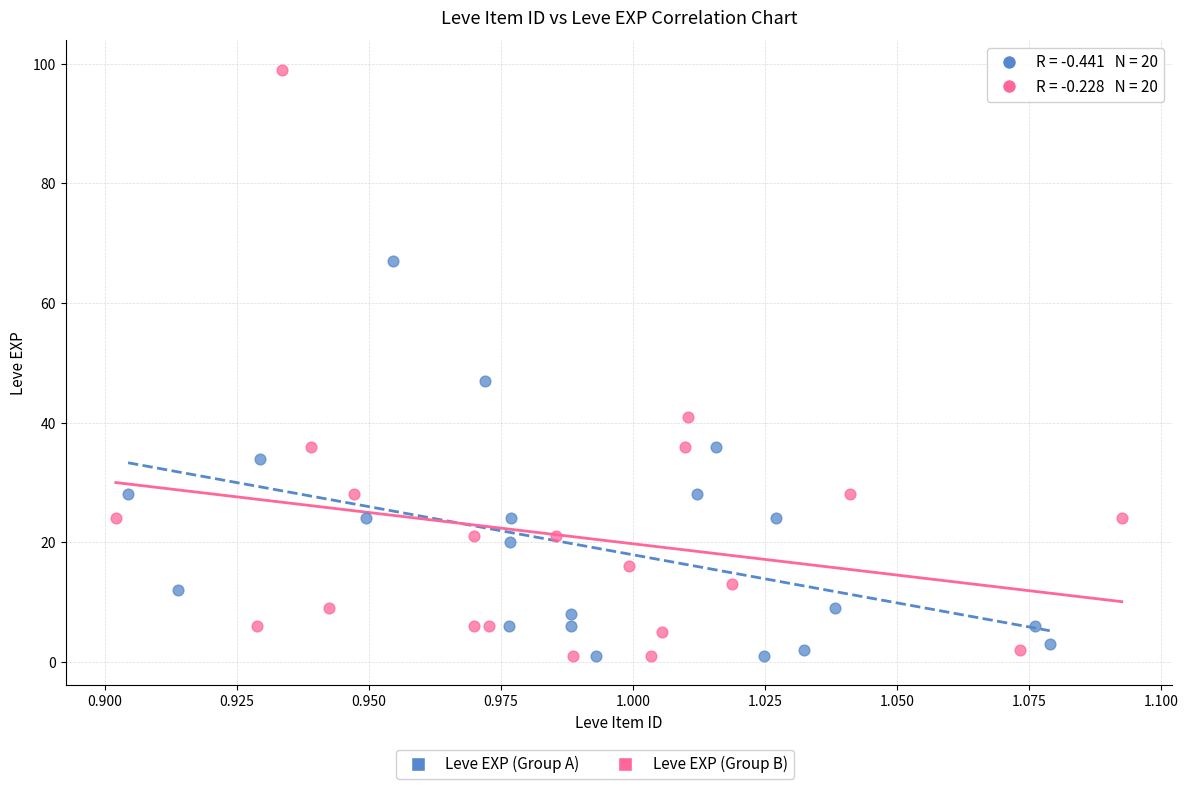

Which series has the widest spread of Y values?

Leve EXP (Group B)